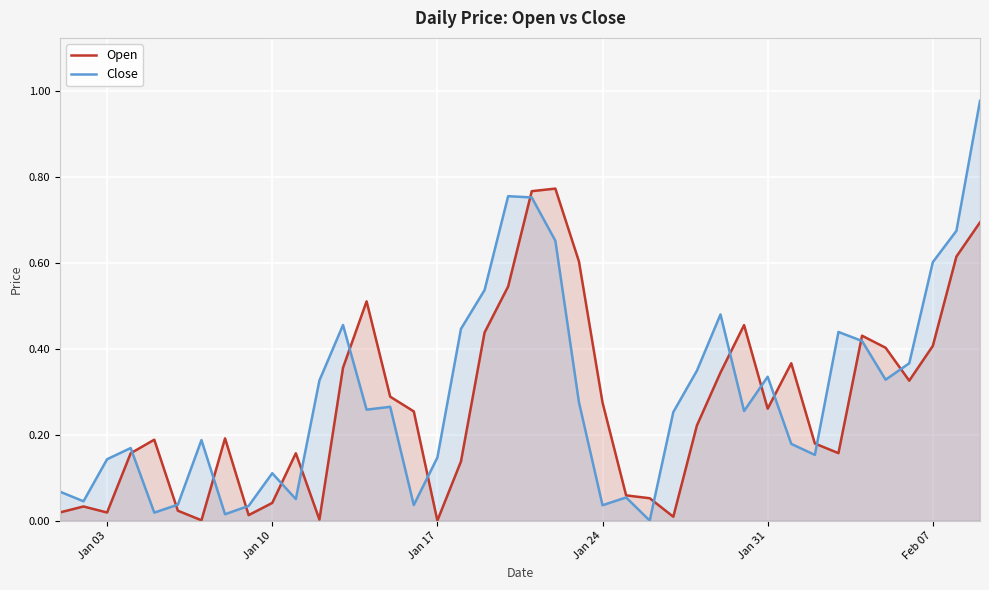

How many distinct data groups are displayed?

2